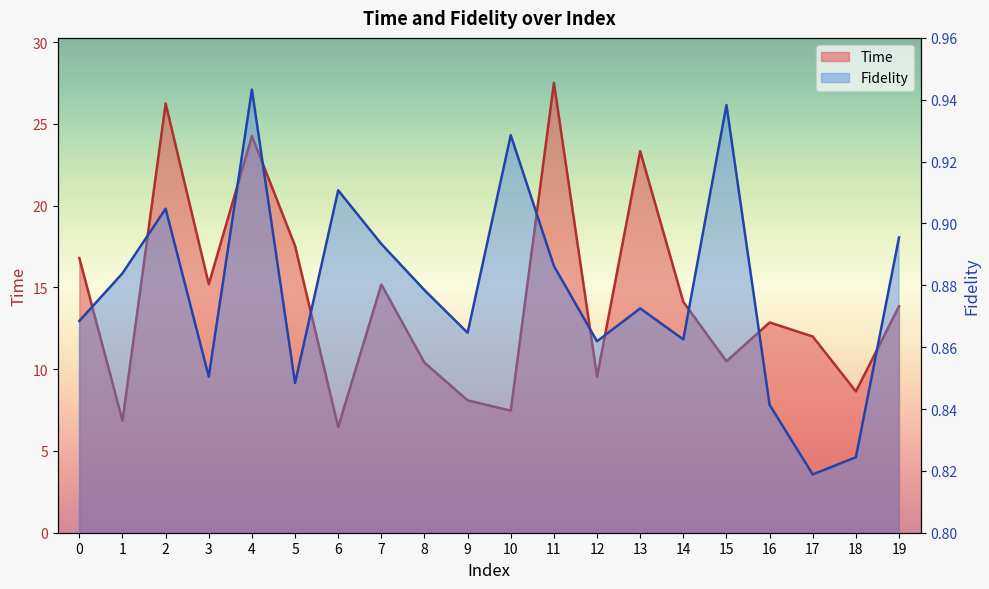

Where is the first local minimum for Time?

1